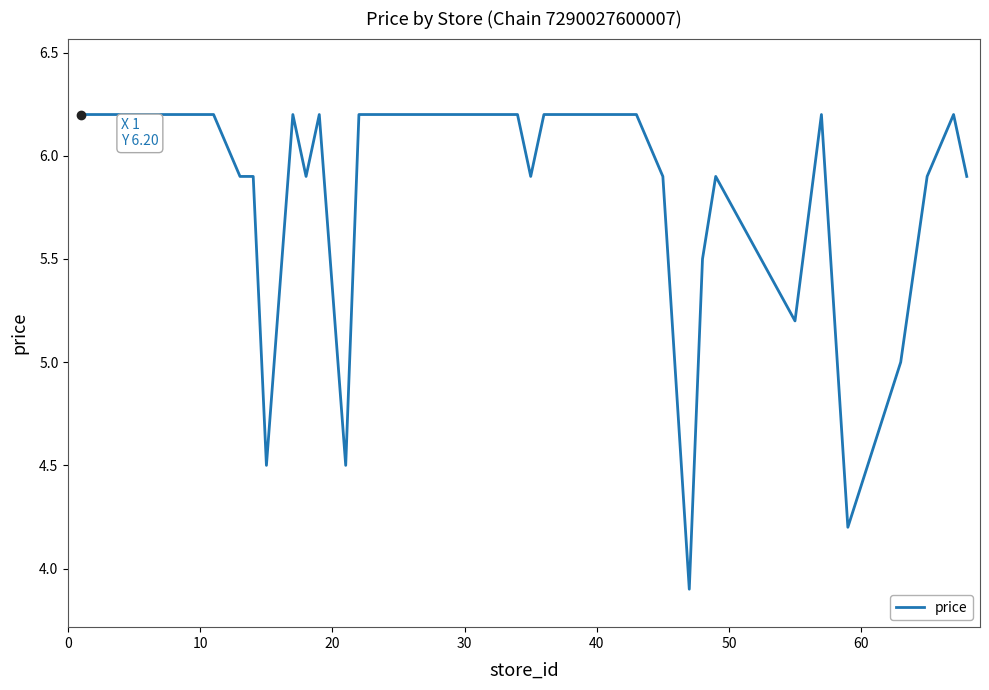

What is the difference between the maximum and minimum values?

2.3